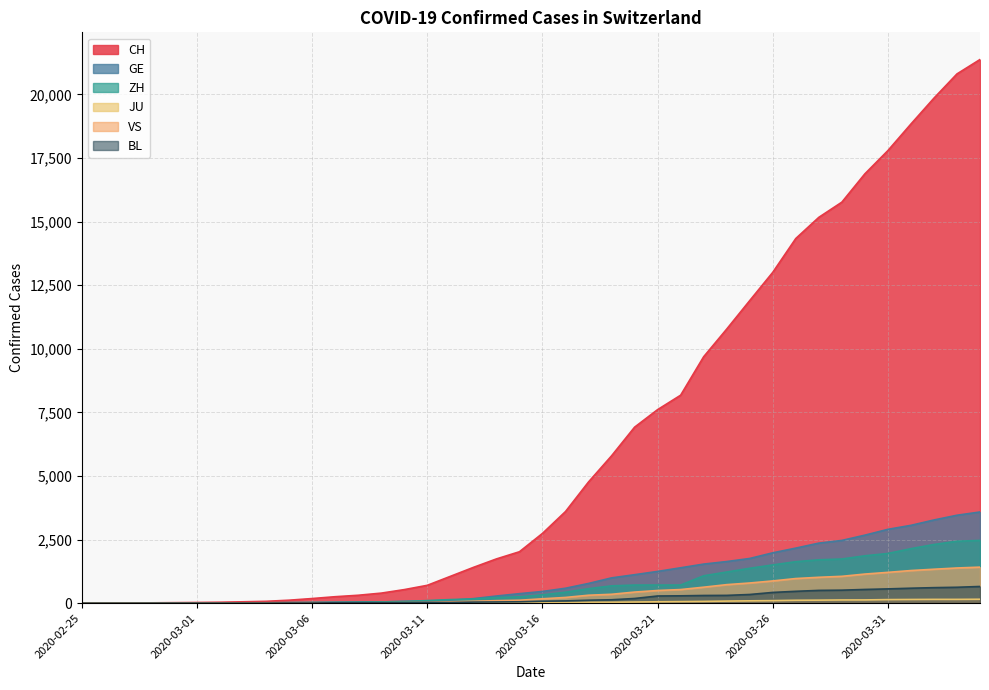

Which series has the largest range (max minus min)?

CH